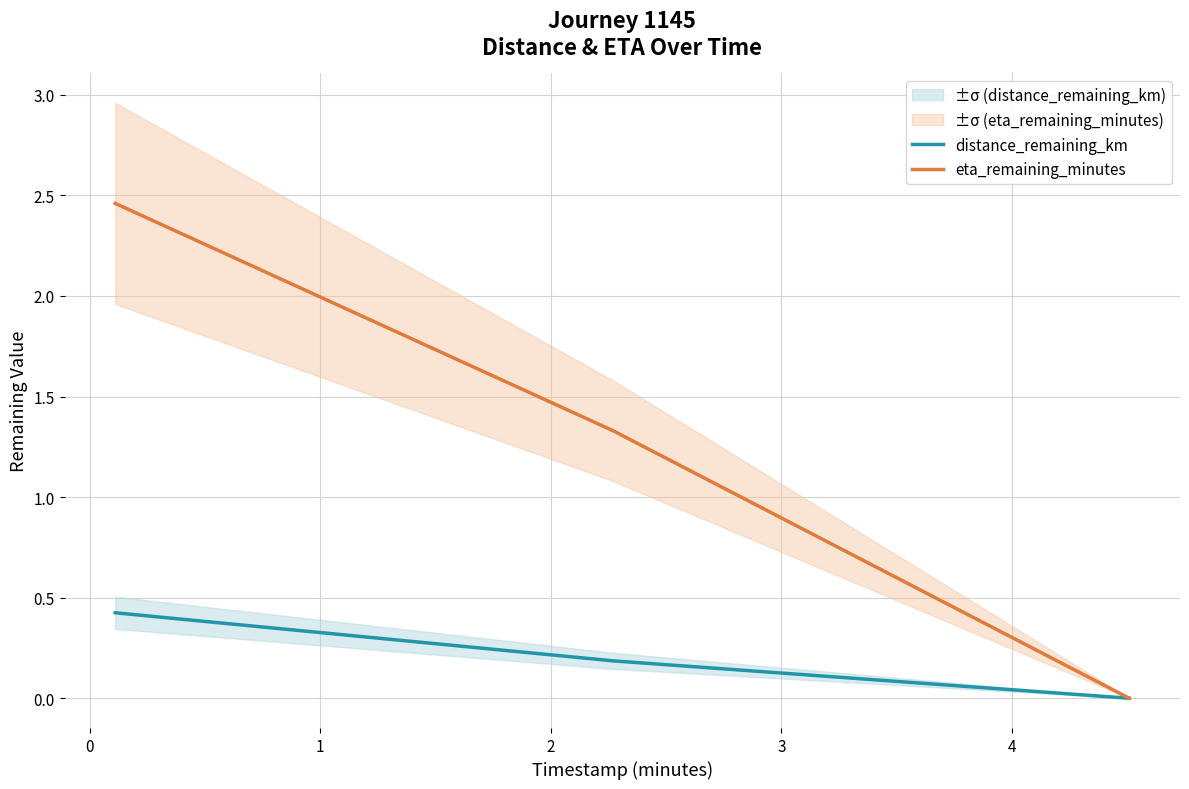

What is the label of the 1st point from the right?

1